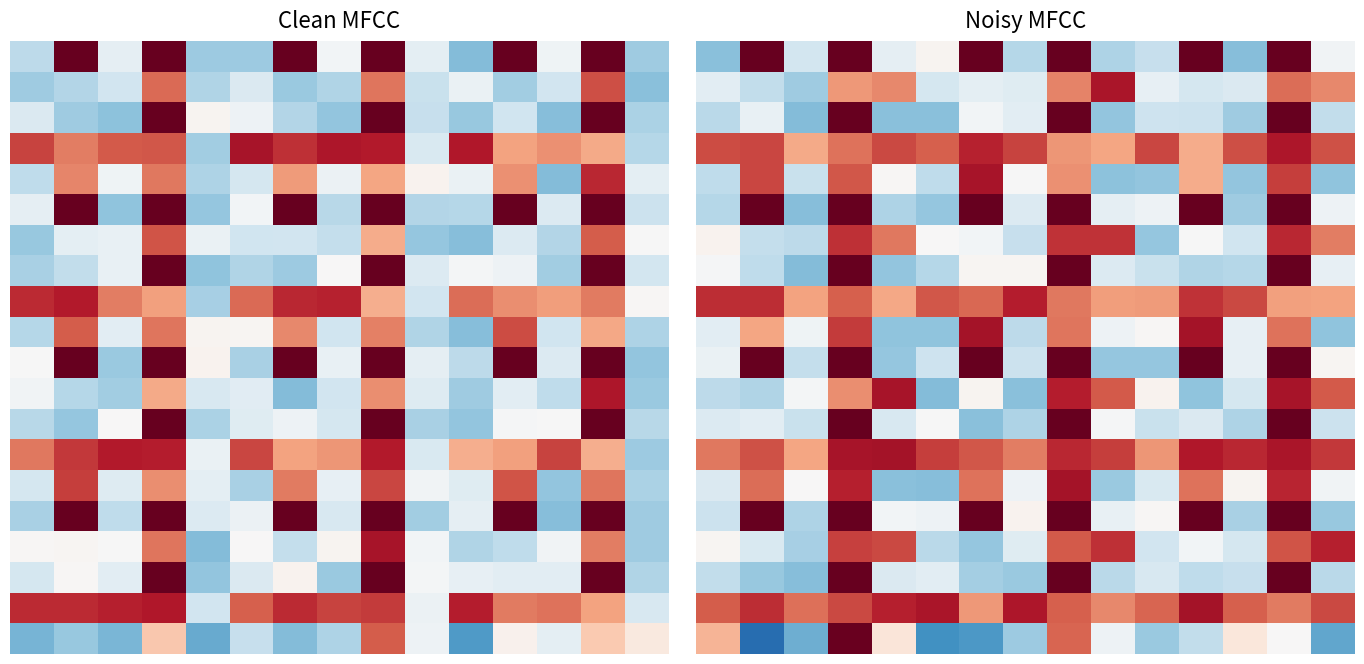

What is the total value across all series at 2?

1.7